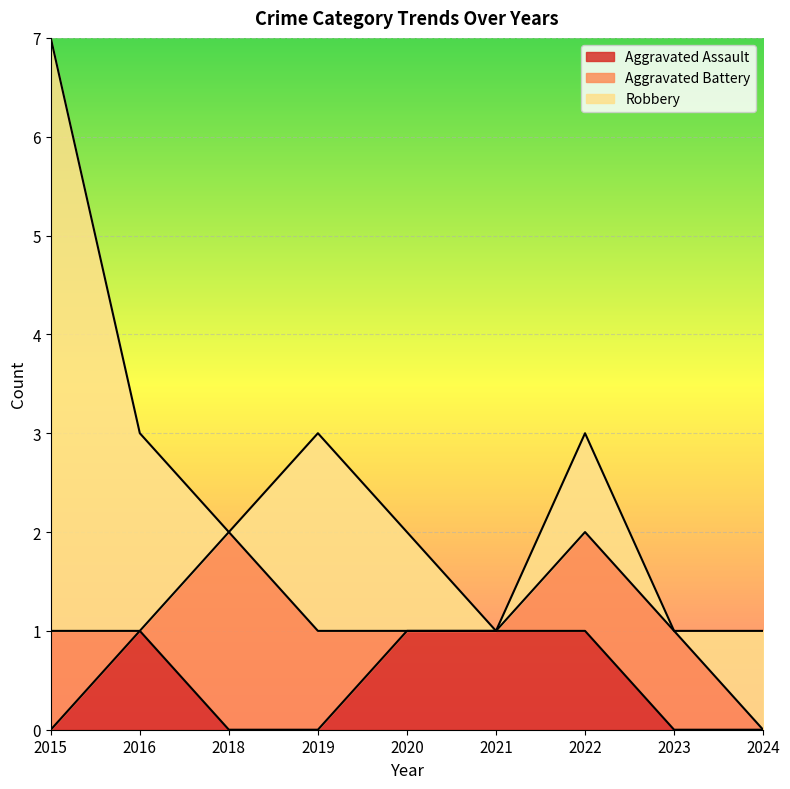

What is the value of the Robbery point at the 1st from the left?

6